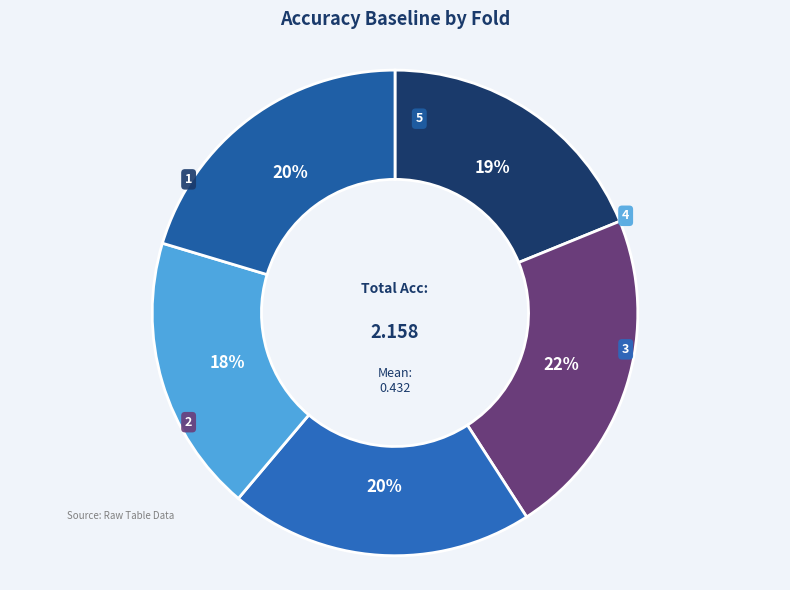

To the nearest percent, what portion does 3 represent?

20%